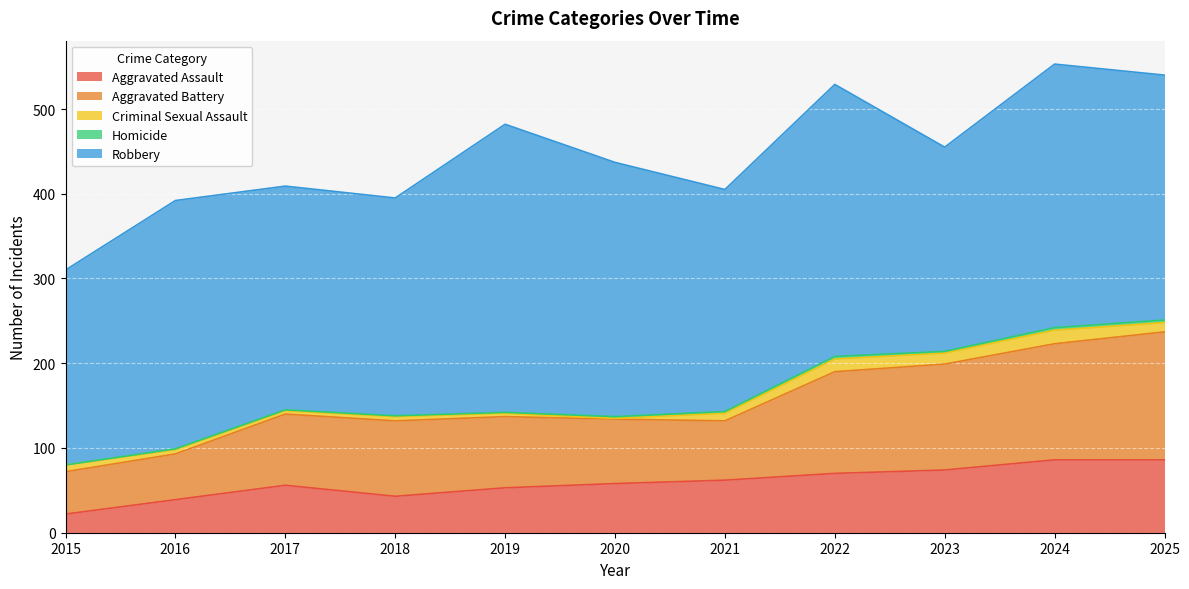

What is the value of the Aggravated Battery point at the 8th from the left?

120